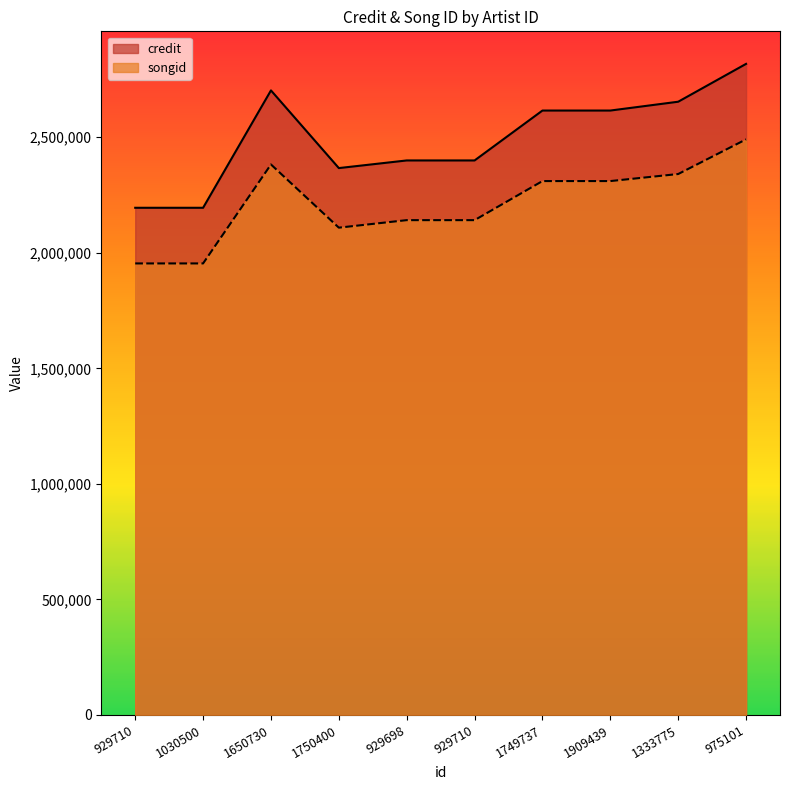

Reading left to right, what are all the values shown in this chart?

credit: 929710=2194586	1030500=2194586	1650730=2702422	1750400=2366343	929698=2399383	929710=2399383	1749737=2615319	1909439=2615319	1333775=2653493	975101=2817209
songid: 929710=1953800	1030500=1953800	1650730=2382080	1750400=2108570	929698=2141102	929710=2141102	1749737=2310164	1909439=2310164	1333775=2340637	975101=2490647